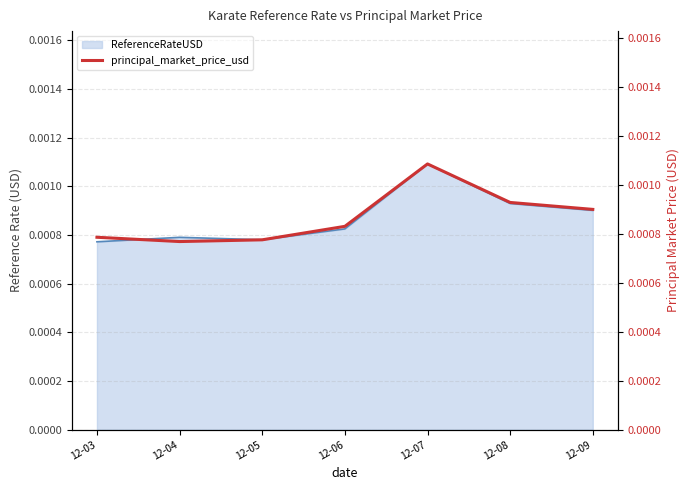

Which category has the highest value across all series?

12-07